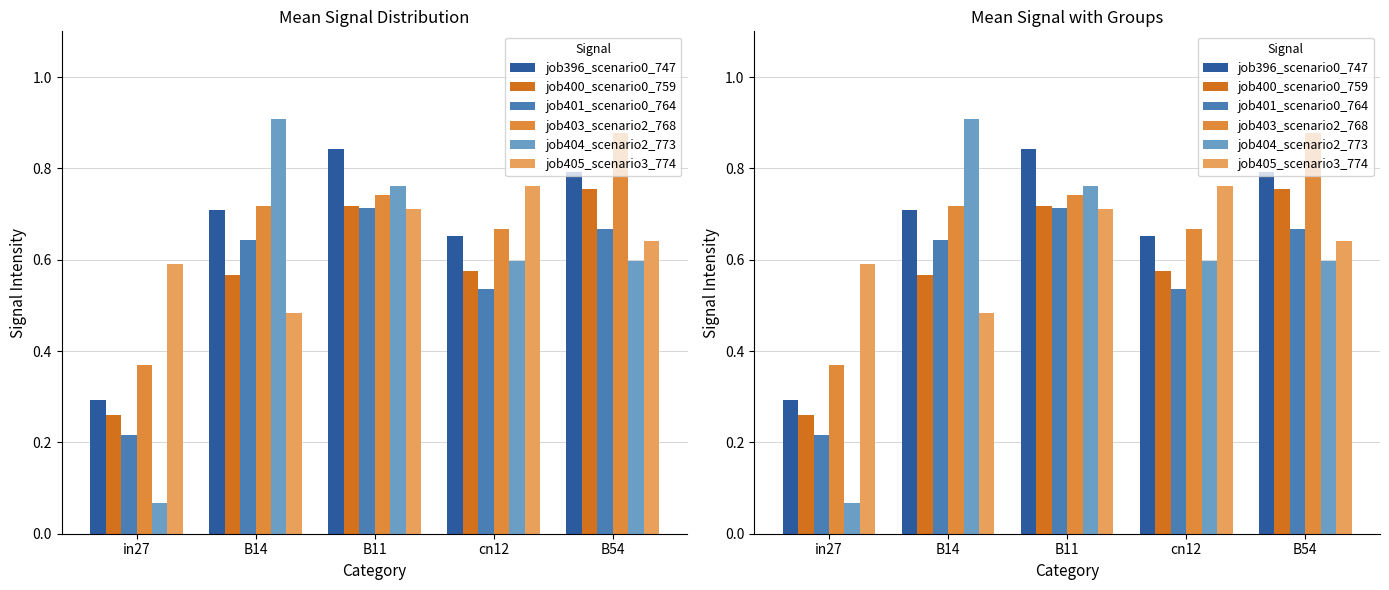

Which series has the largest total across all categories?

job403_scenario2_768